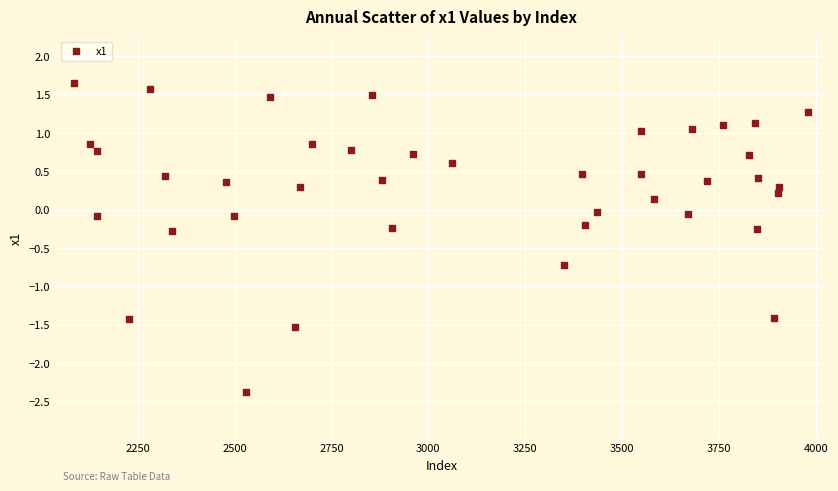

What is the range of X values (max minus min)?

1893.0